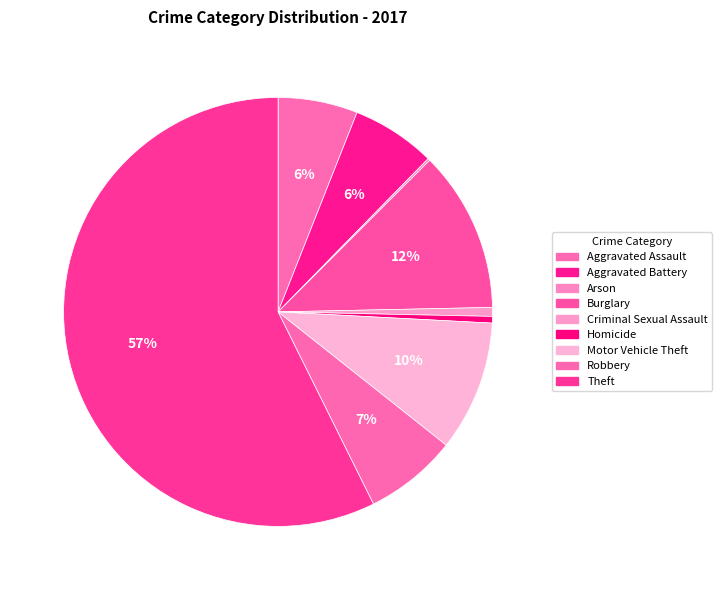

Rank the categories by value from highest to lowest.

Theft, Burglary, Motor Vehicle Theft, Robbery, Aggravated Battery, Aggravated Assault, Criminal Sexual Assault, Homicide, Arson